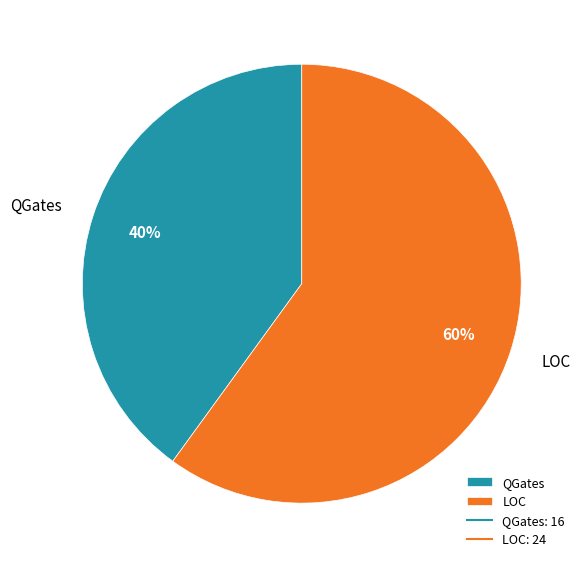

How many slices are in this pie chart?

2